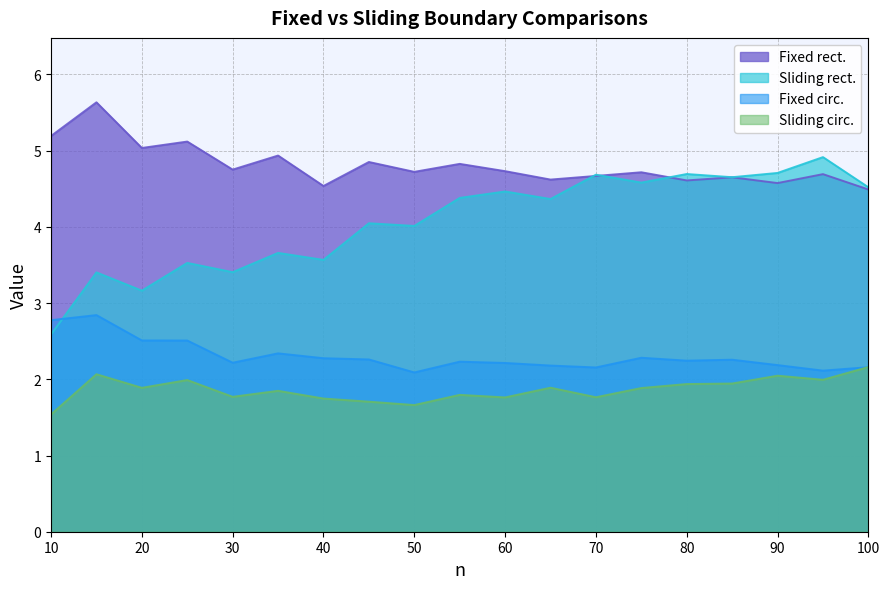

Which series ends up on top after the final intersection of Fixed circ. and Sliding circ.?

Sliding circ.